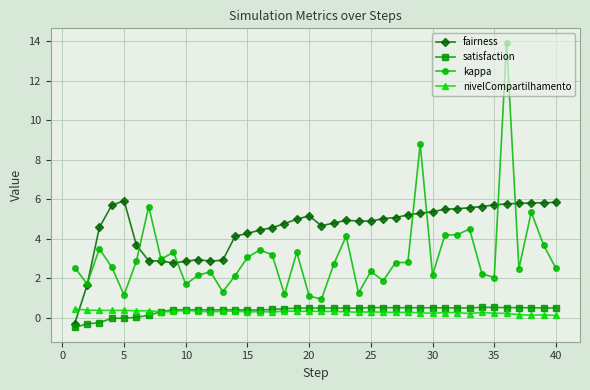

Which series has the widest spread of values?

kappa